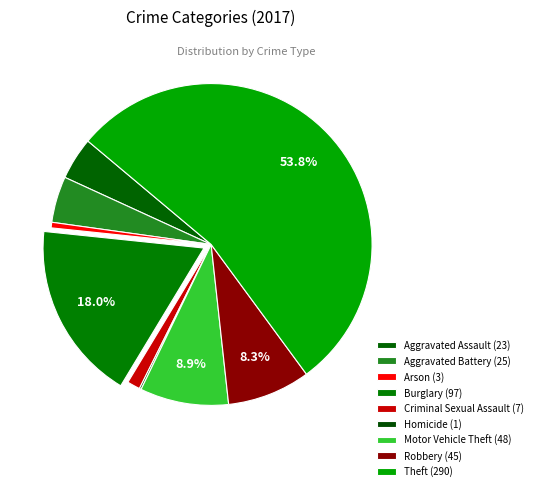

What portion of the pie excludes Burglary?

82.0%